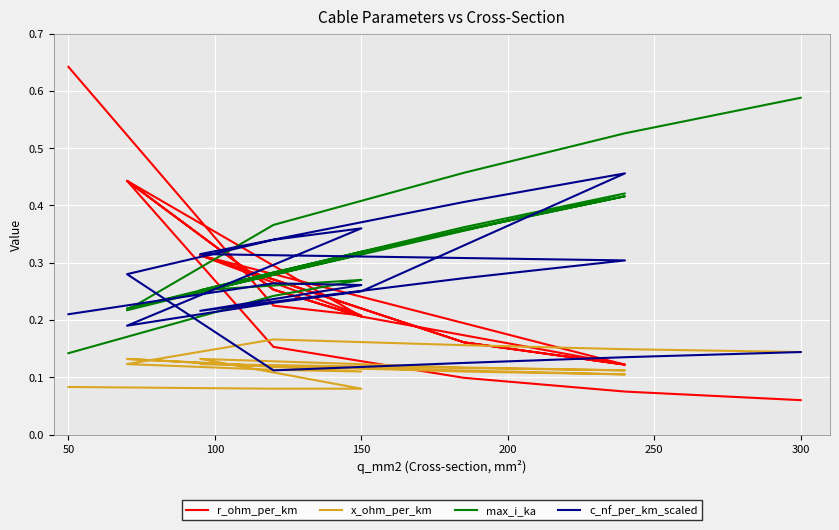

In c_nf_per_km_scaled, how many points are lower than both neighbors (excluding endpoints)?

3